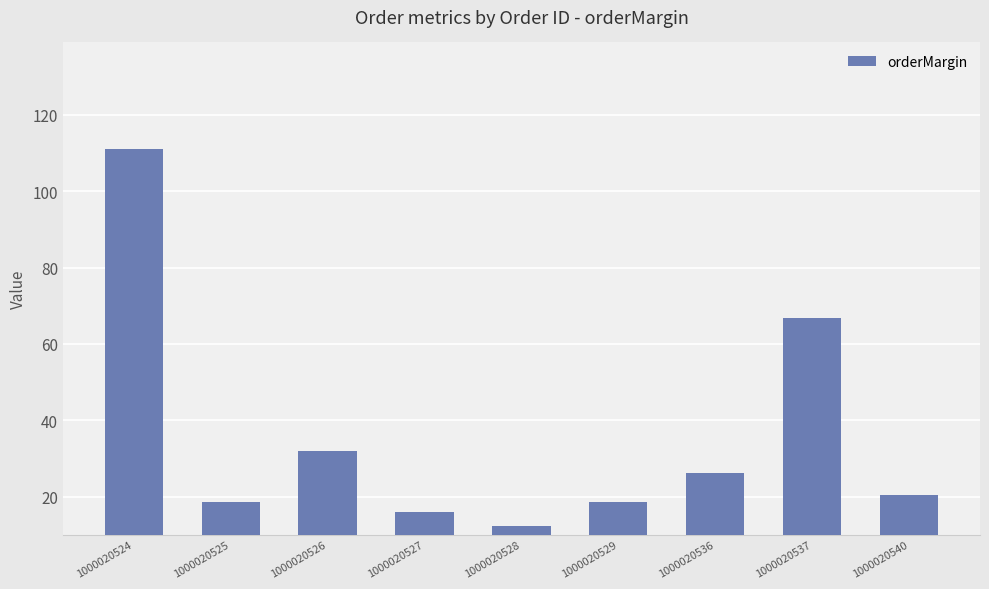

What is the value of the 1st bar from the left?

111.2